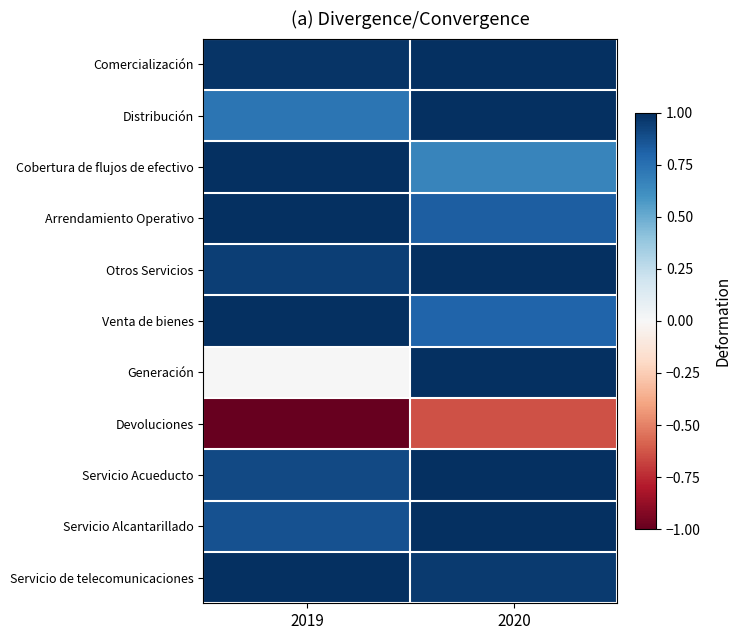

At how many categories does at least one series exceed 0?

2